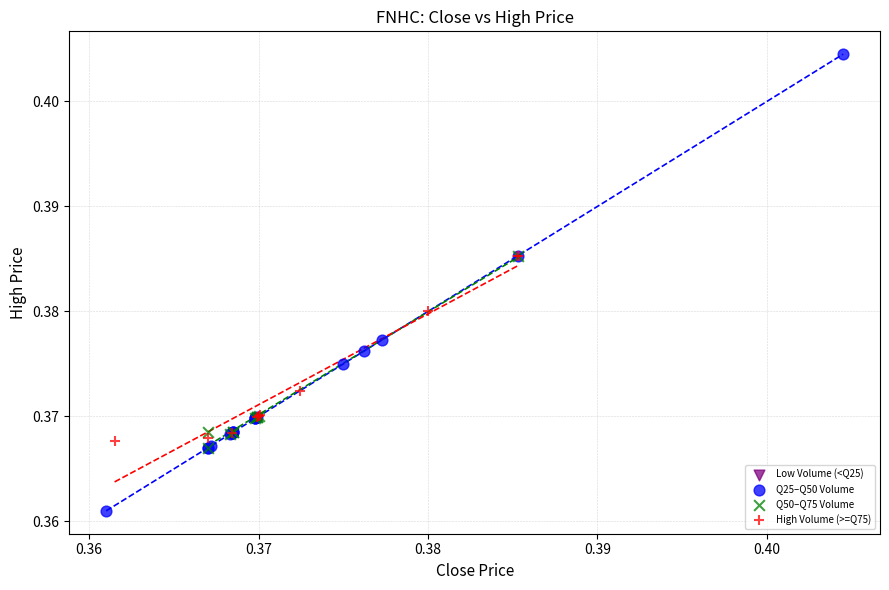

Which series contains the lowest Y value?

Q25–Q50 Volume